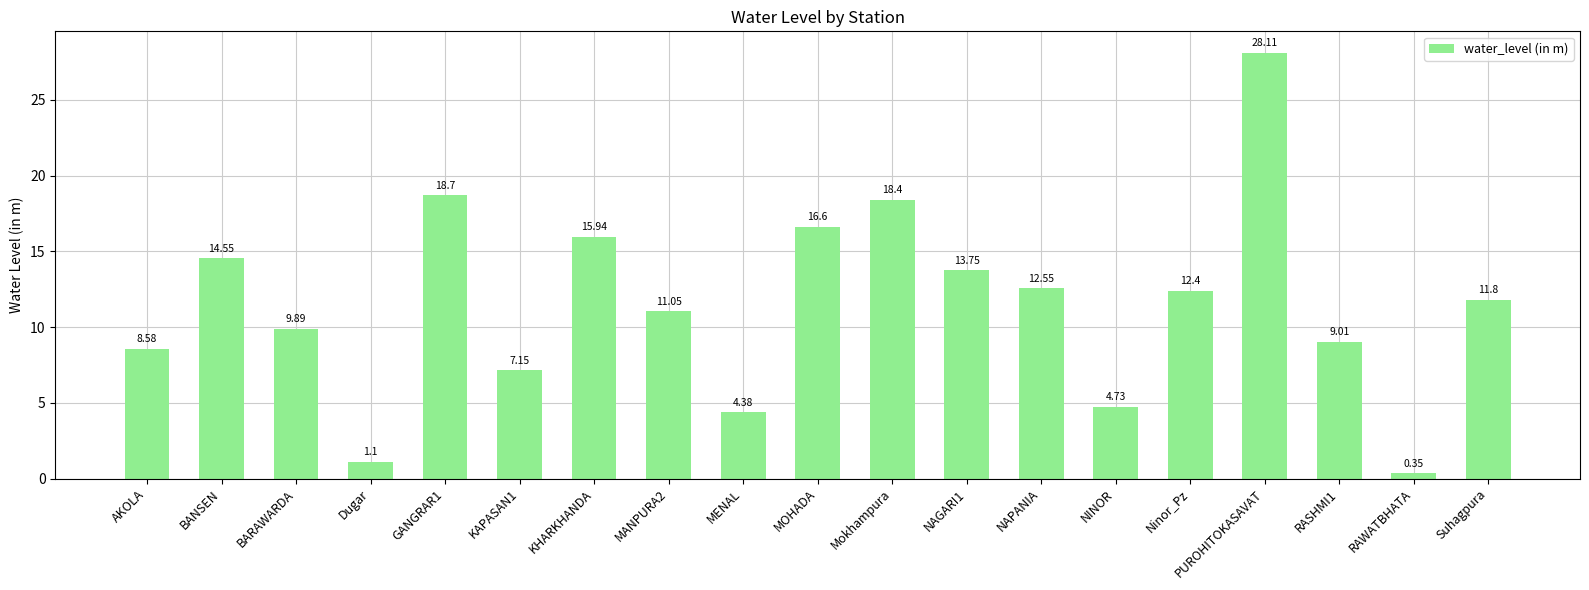

Where does the data first go above 11?

BANSEN